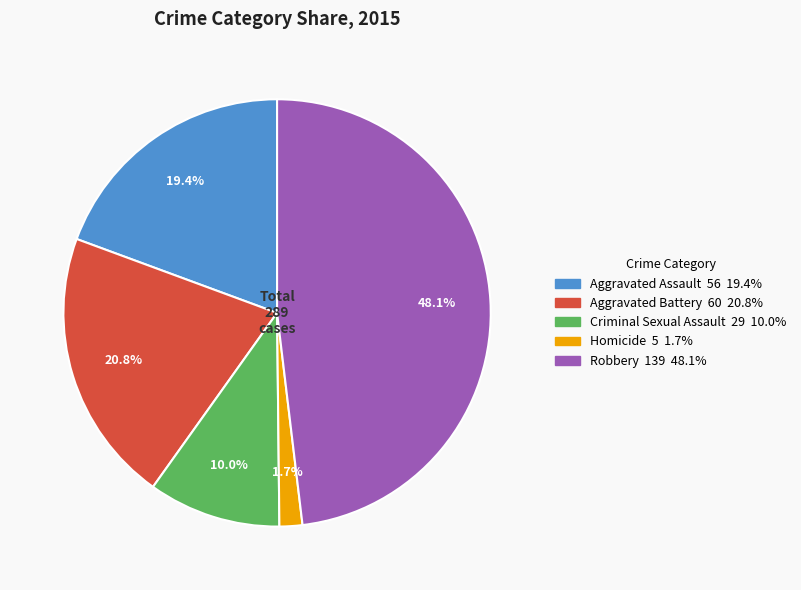

Which has a higher value, Homicide or Robbery?

Robbery